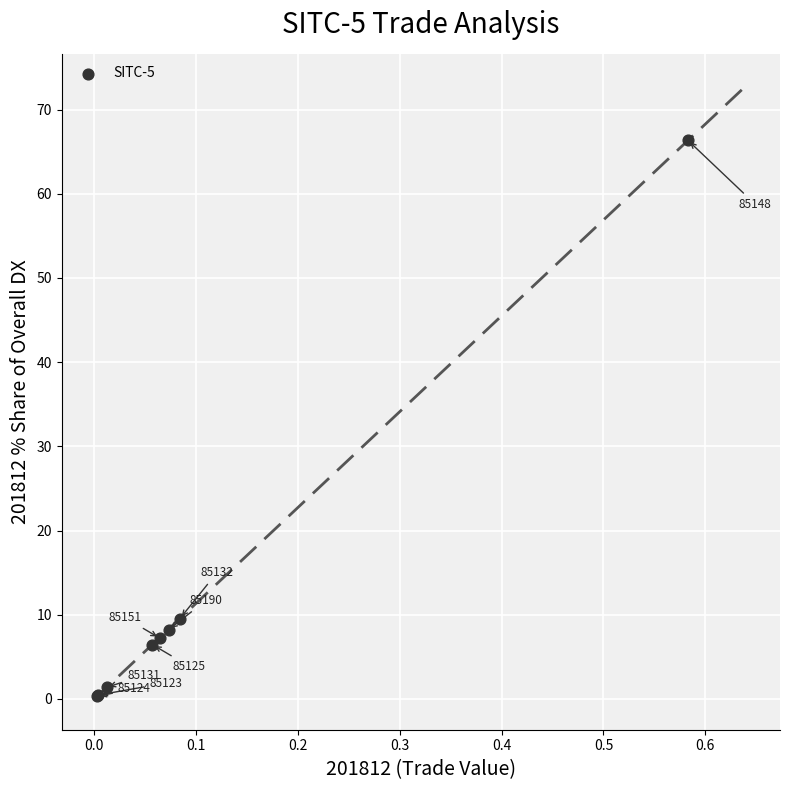

What Y value in the scatter plot is closest to 33?

9.6